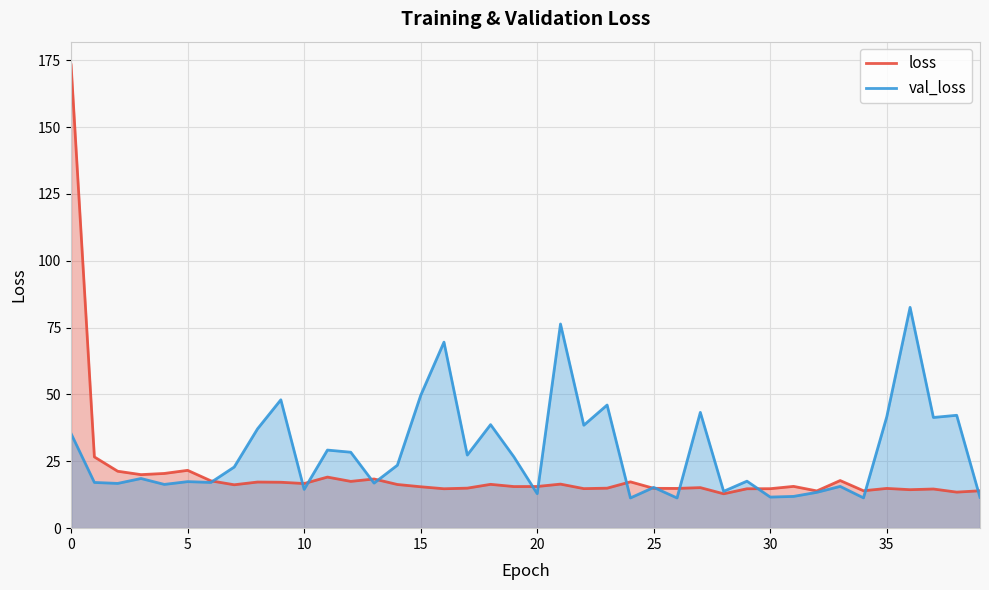

Reading left to right, what are all the values shown in this chart?

loss: 173.3	26.6	21.3	20.0	20.5	21.6	17.7	16.2	17.2	17.2	16.7	19.1	17.5	18.4	16.3	15.5	14.7	15.0	16.4	15.6	15.6	16.5	14.8	15.0	17.3	14.9	14.9	15.2	12.9	14.7	14.8	15.6	13.9	17.8	14.0	14.9	14.4	14.6	13.5	14.0
val_loss: 35.3	17.1	16.7	18.6	16.4	17.4	17.1	22.9	37.1	48.0	14.5	29.2	28.4	16.9	23.5	49.6	69.6	27.3	38.7	26.7	12.9	76.4	38.5	46.1	11.3	15.2	11.3	43.3	13.8	17.6	11.6	11.9	13.4	15.6	11.3	41.7	82.6	41.4	42.2	11.5